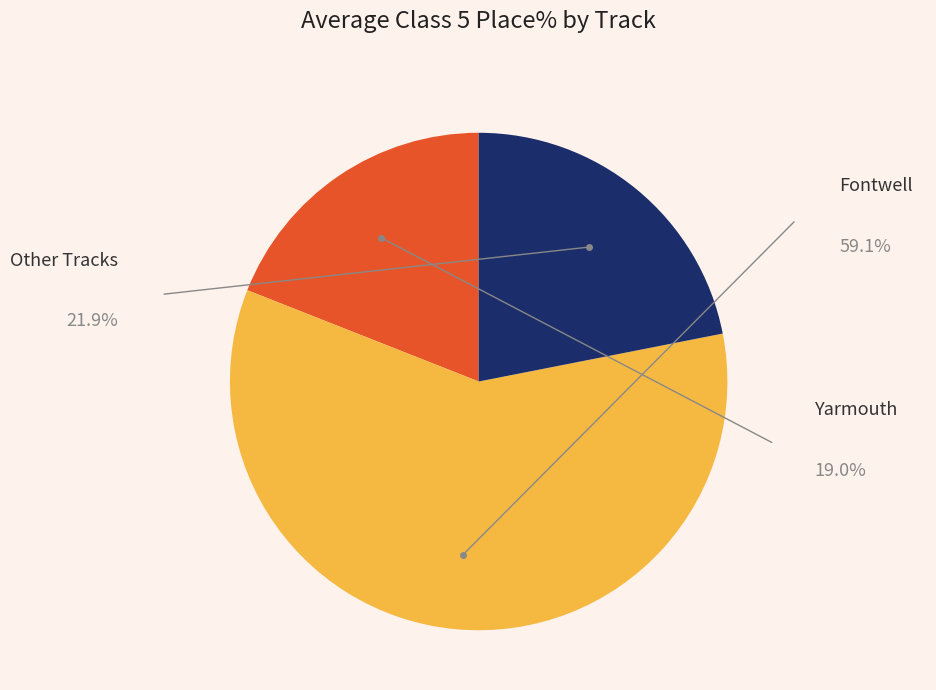

Which category has the biggest portion of the pie?

Fontwell